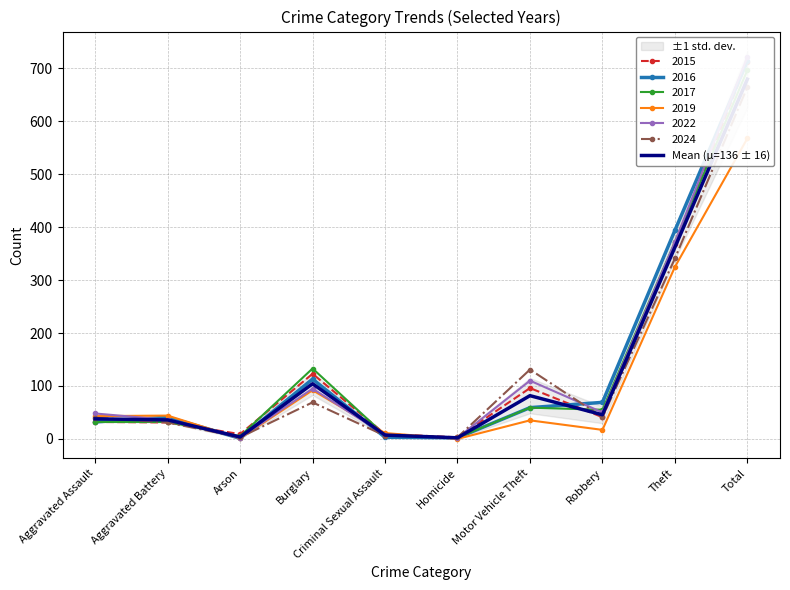

Reading left to right, extract all data points from this chart.

Aggravated Assault=37.8	Aggravated Battery=35.8	Arson=3.5	Burglary=104.2	Criminal Sexual Assault=7.2	Homicide=2.0	Motor Vehicle Theft=81.7	Robbery=45.5	Theft=362.2	Total=679.8